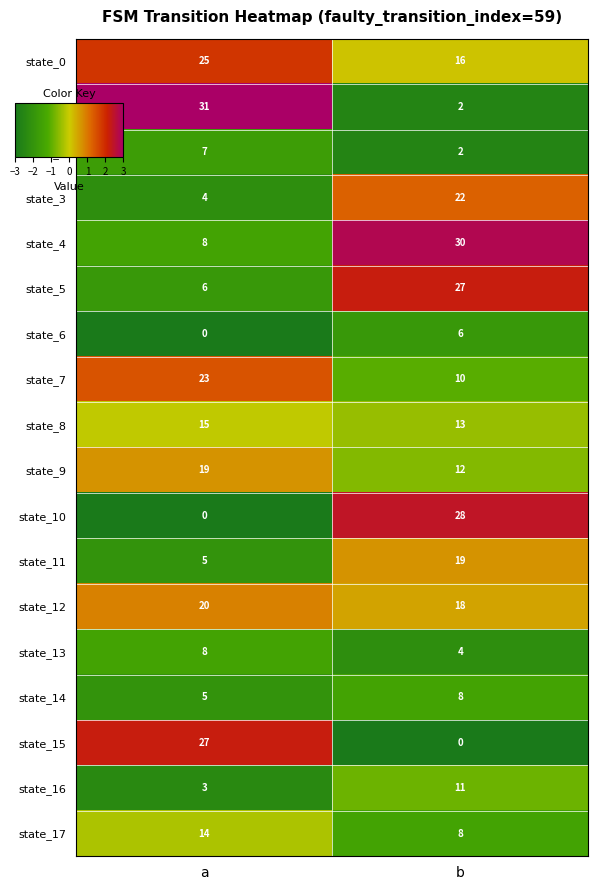

At which label is state_2 closest to 4?

b